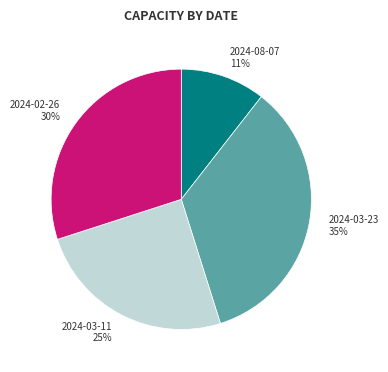

Rank the categories by value from lowest to highest.

2024-08-07, 2024-03-11, 2024-02-26, 2024-03-23